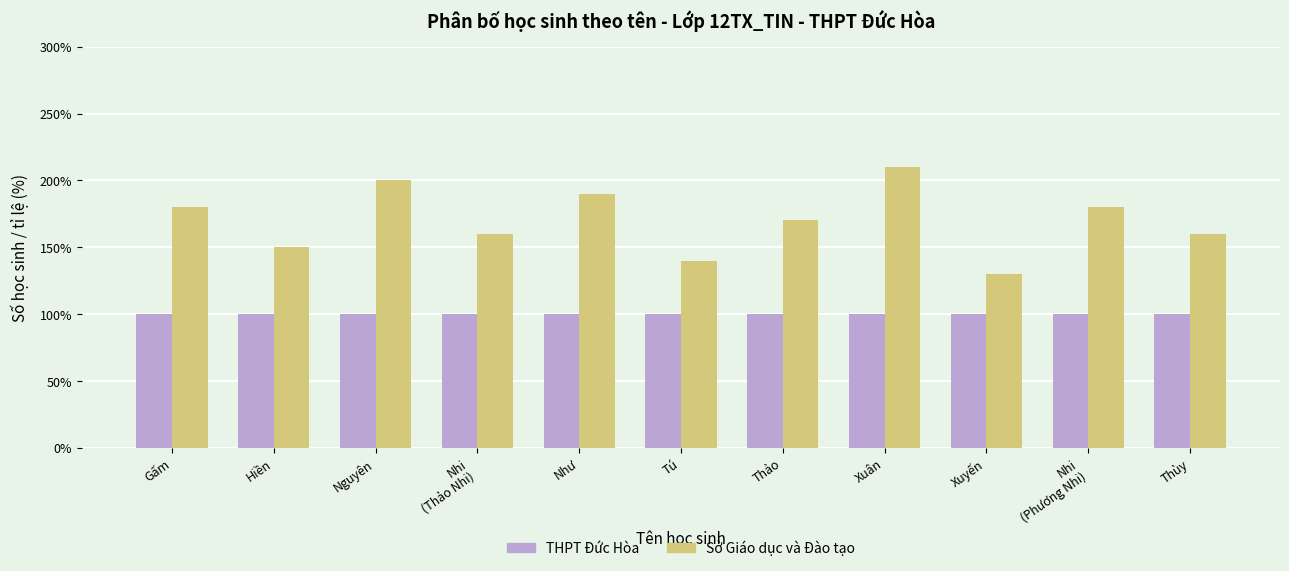

Is it true that THPT Đức Hòa equals 1.0 at Nhi
(Phương Nhi)?

True